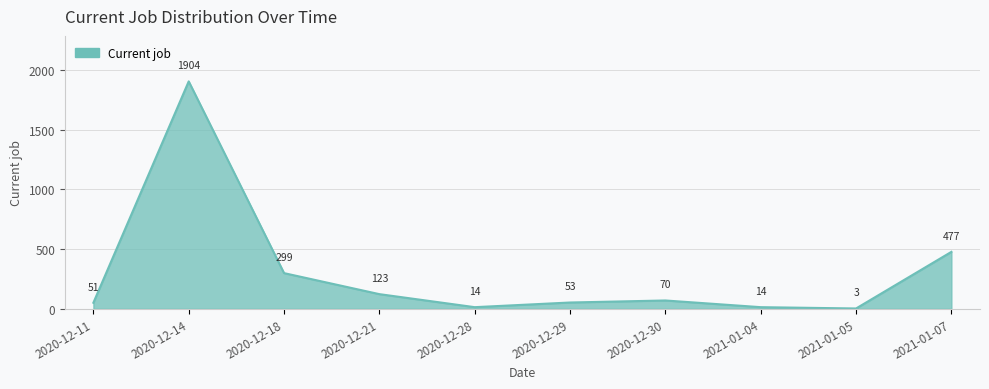

At which label does the data first exceed 70?

2020-12-14